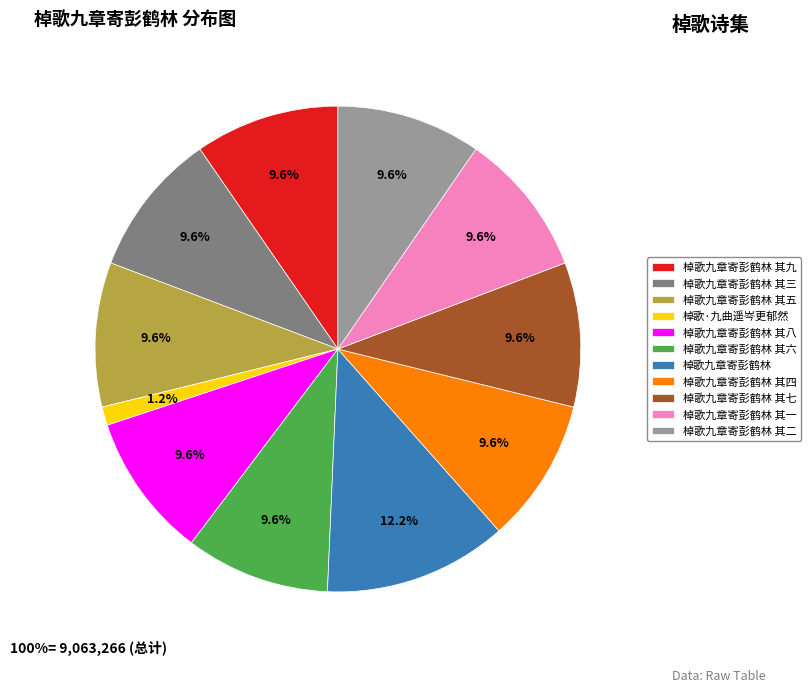

The 棹歌九章寄彭鹤林 其一 slice represents 10% of the pie. True or false?

True